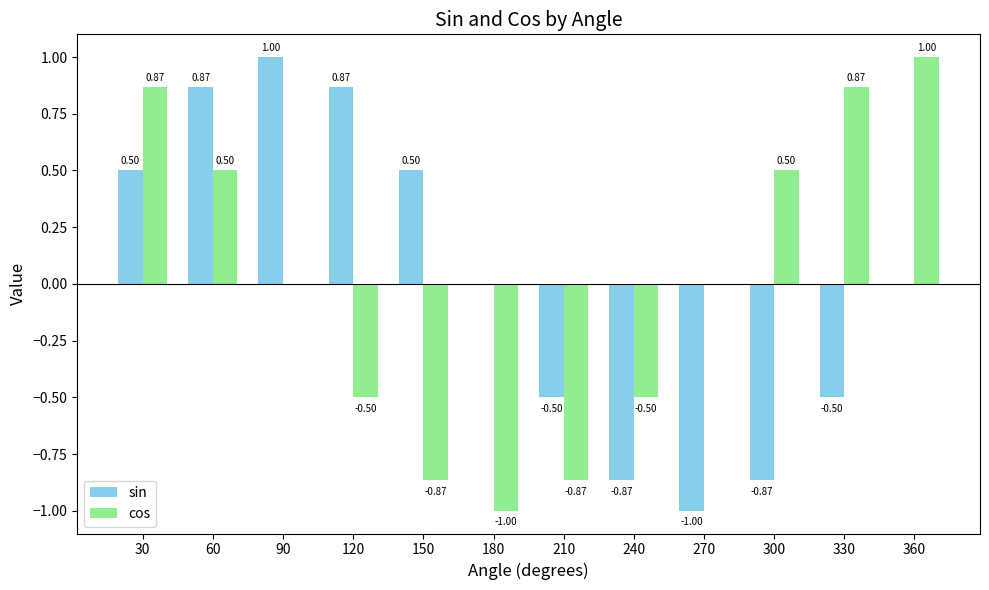

How many positive values does the sin series have?

6